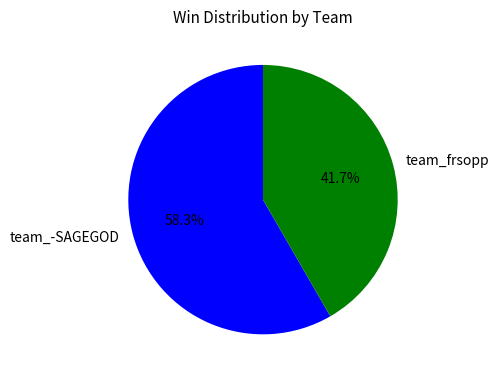

How many slices are in this pie chart?

2